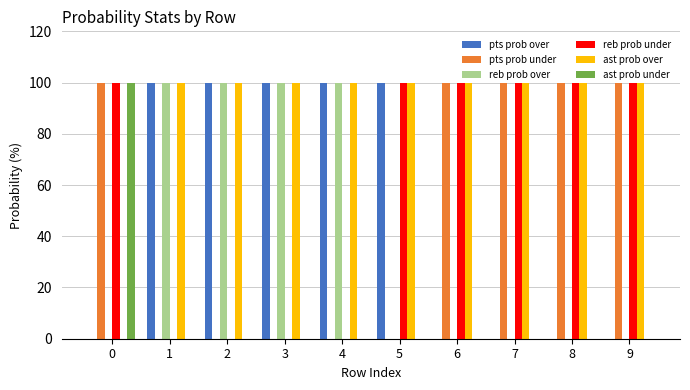

Is it true that reb prob over equals 0 at 9?

True